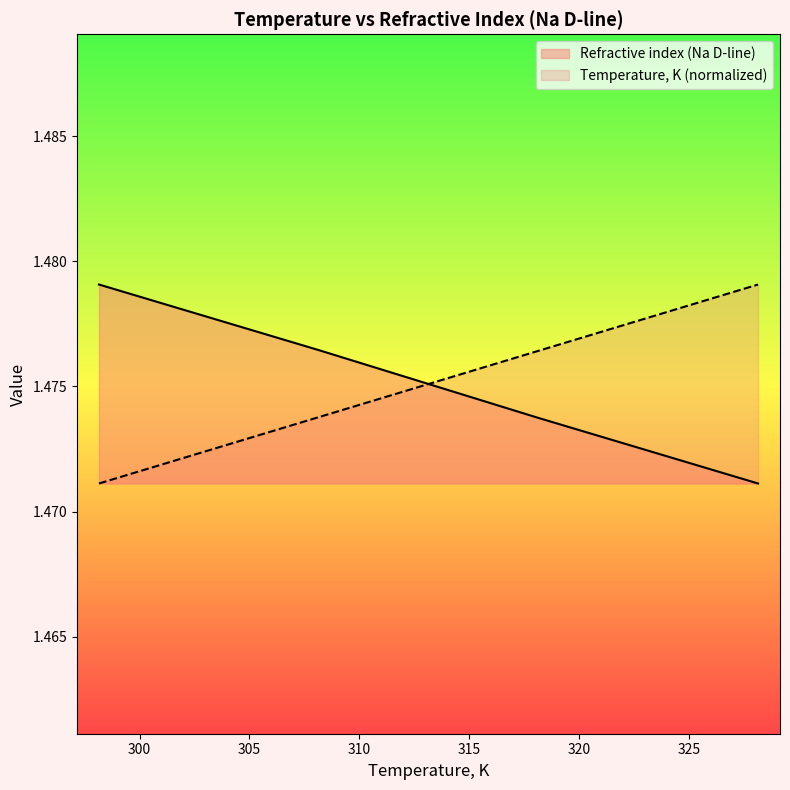

What is the approximate value of Temperature, K at 328.15?

1.5